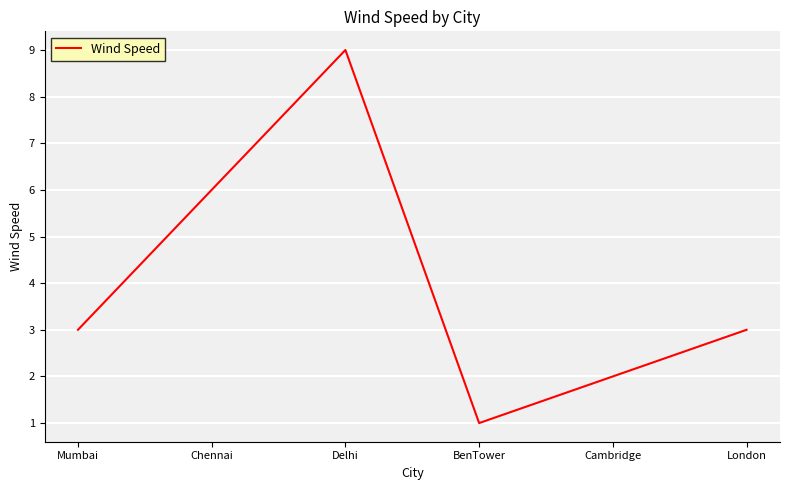

True or false: there are more than 2 points higher than both neighbors.

False